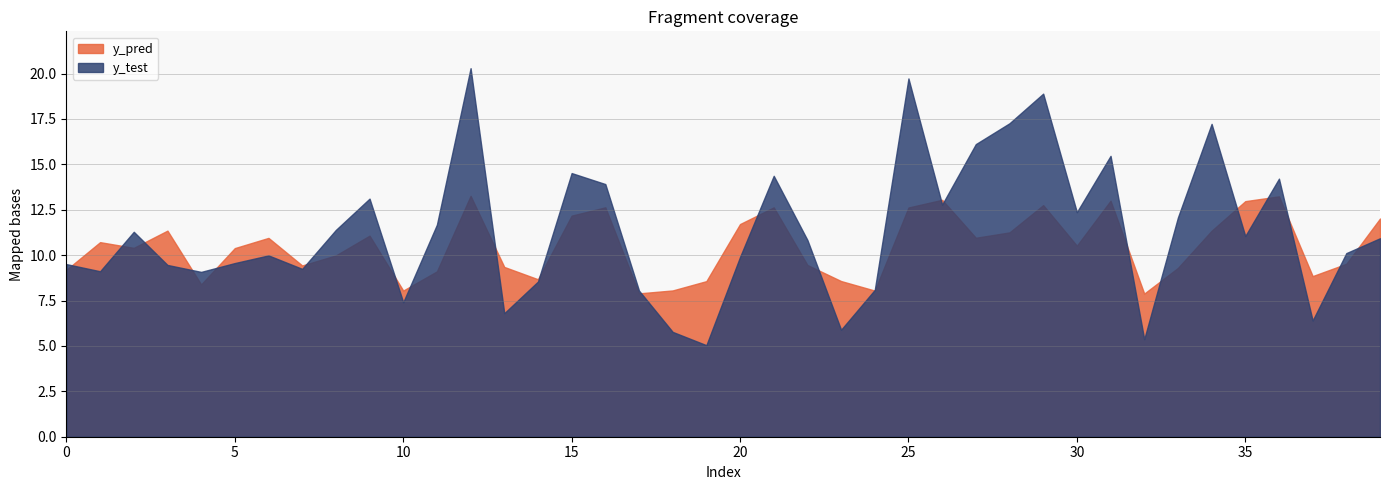

What is the difference between the second highest and minimum values in the y_test series?

14.7